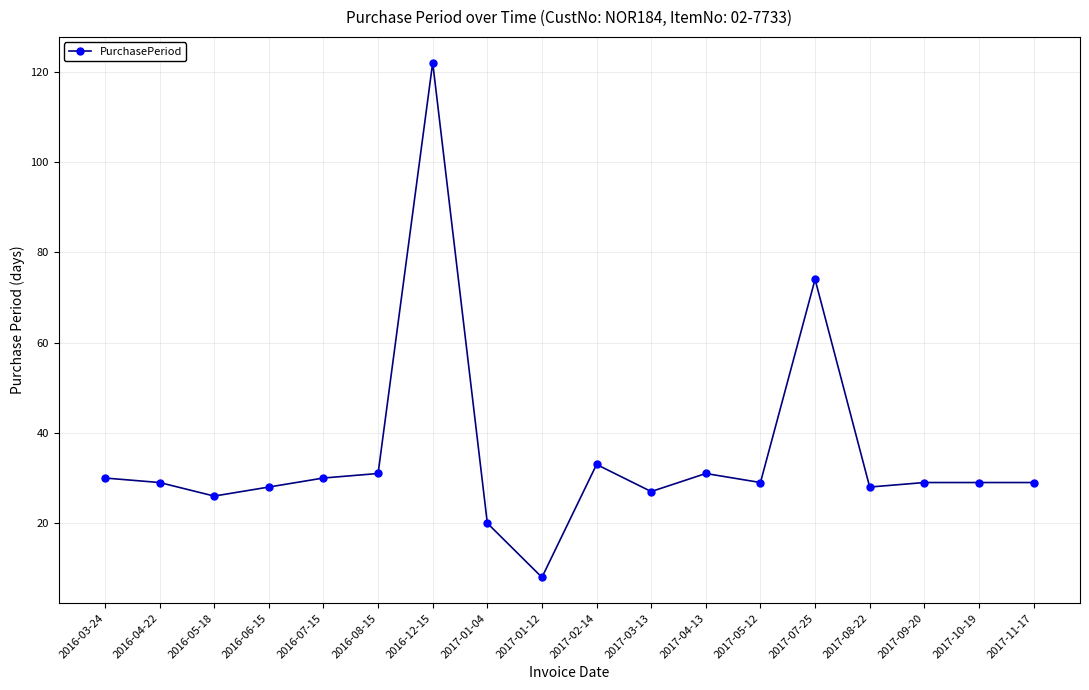

Reading left to right, what are all the values shown in this chart?

2016-03-24=30	2016-04-22=29	2016-05-18=26	2016-06-15=28	2016-07-15=30	2016-08-15=31	2016-12-15=122	2017-01-04=20	2017-01-12=8	2017-02-14=33	2017-03-13=27	2017-04-13=31	2017-05-12=29	2017-07-25=74	2017-08-22=28	2017-09-20=29	2017-10-19=29	2017-11-17=29